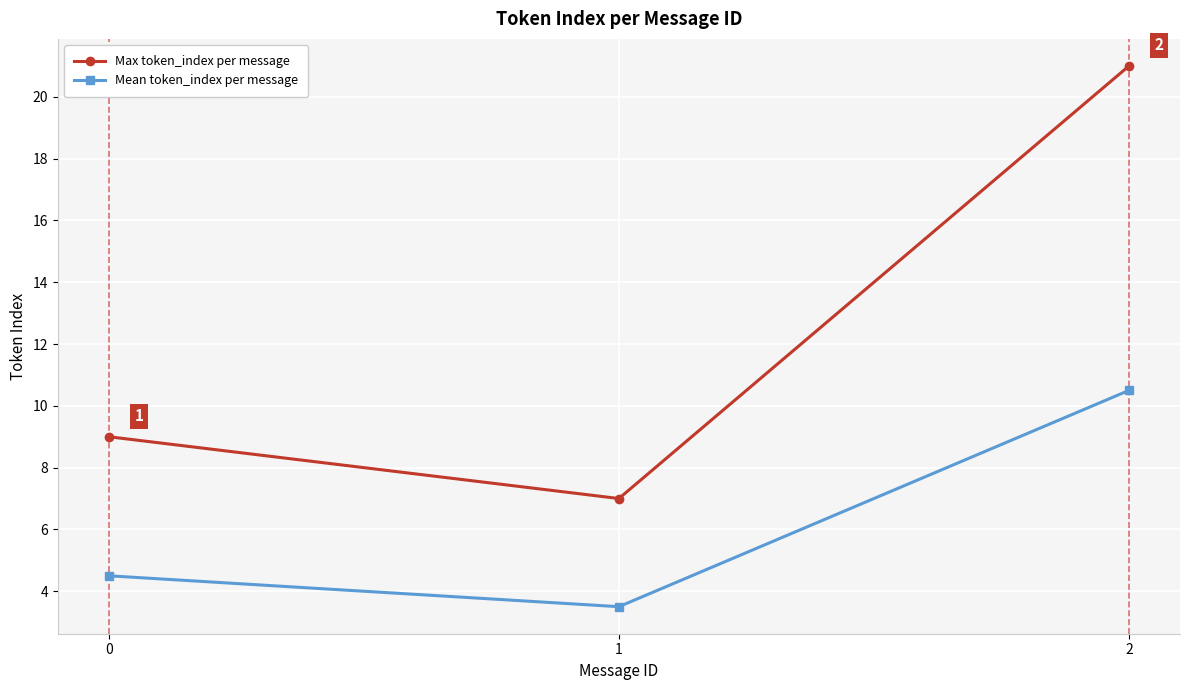

What is the difference between the maximum and minimum values in the Mean token_index per message series?

7.0